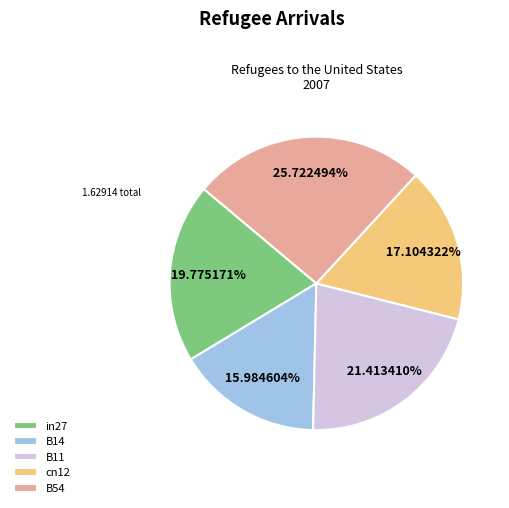

Which has a higher value, B54 or in27?

B54